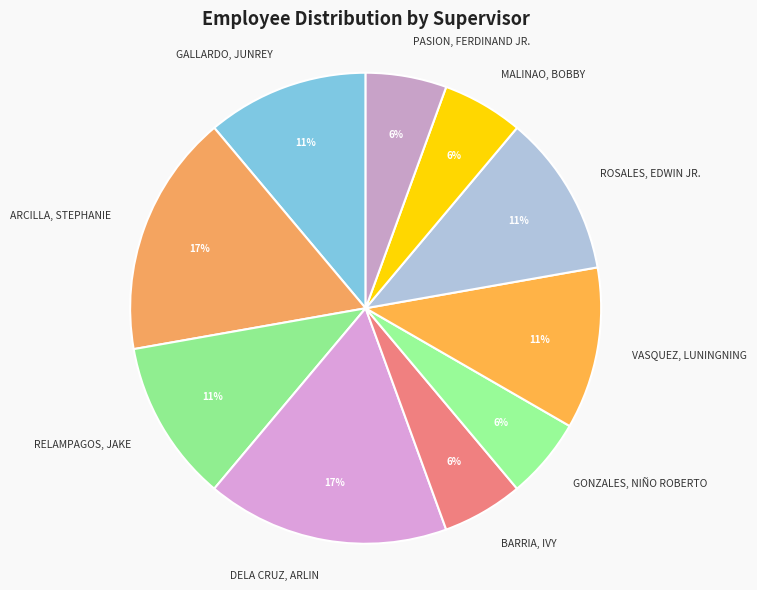

Approximately how many times larger is the value at PASION, FERDINAND JR. compared to VASQUEZ, LUNINGNING?

0.5